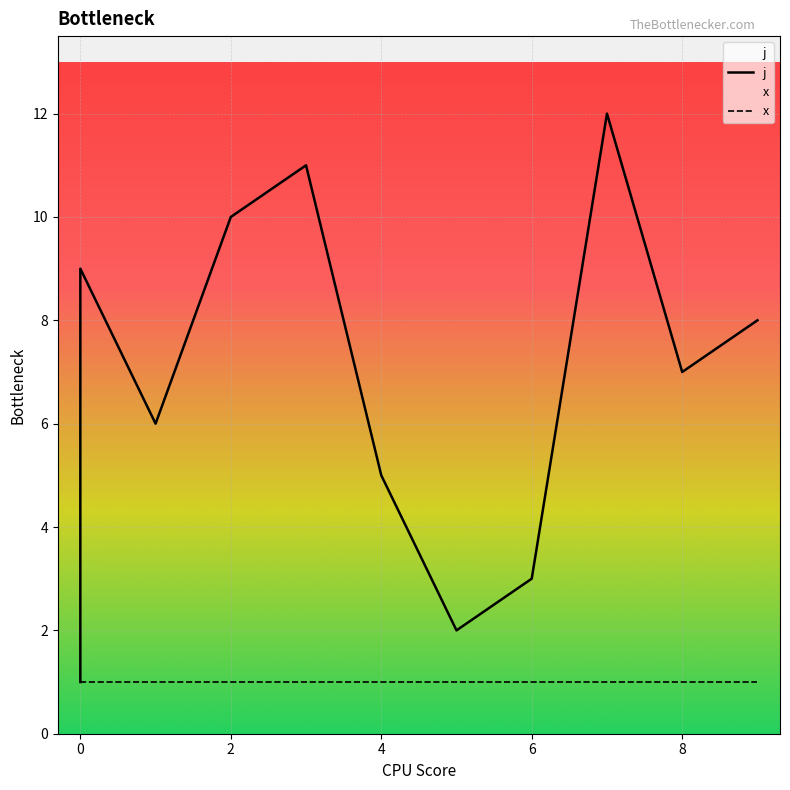

The chart shows a value of 1 at 0. True or false?

False